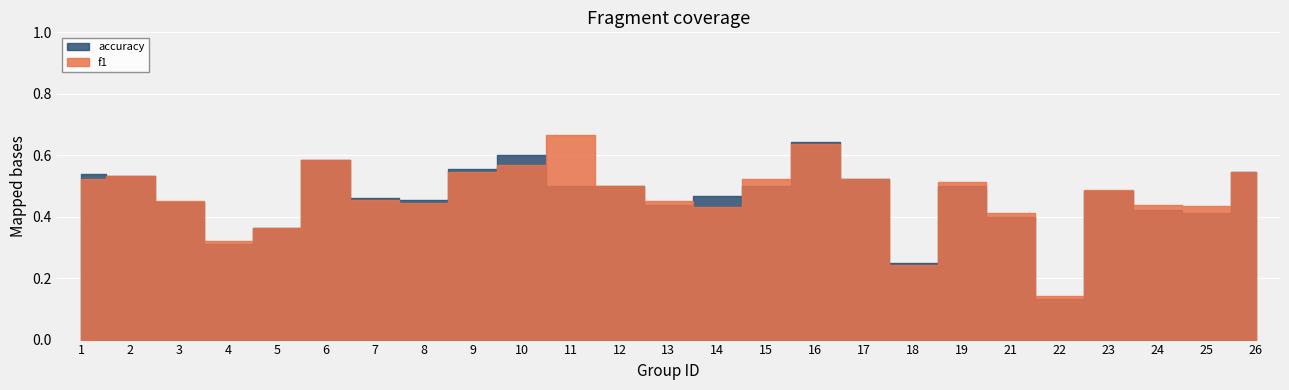

In accuracy, how many points are higher than both neighbors (excluding endpoints)?

5